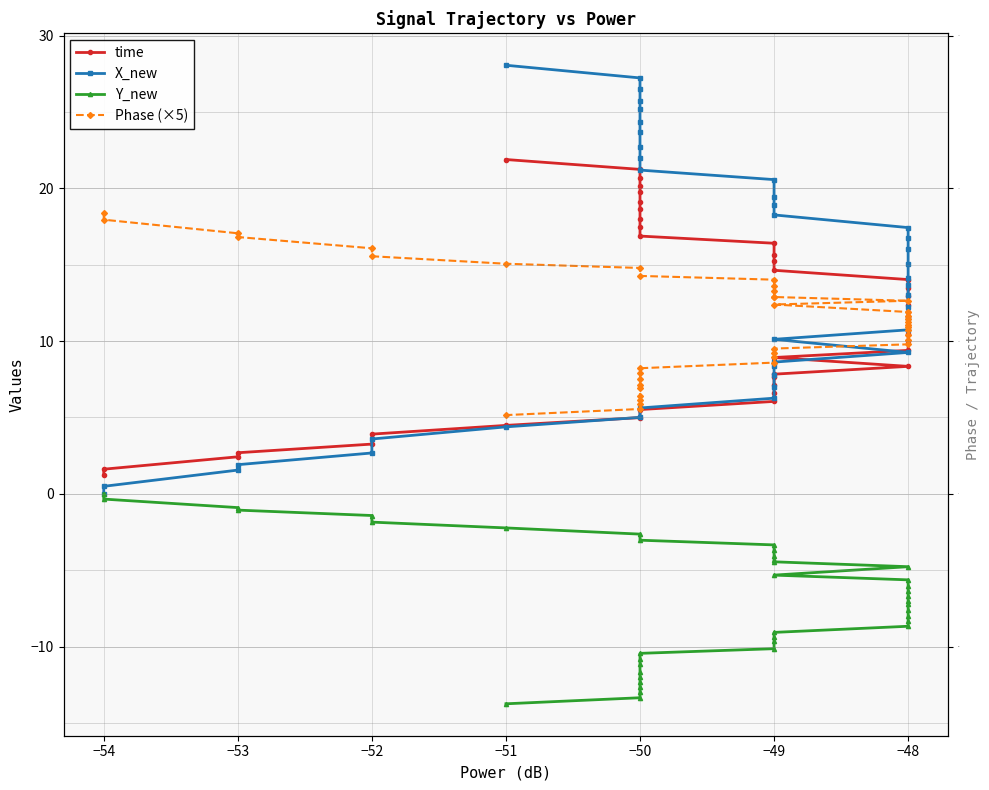

What is the value of the Y_new point at the 37th from the left?

-12.6